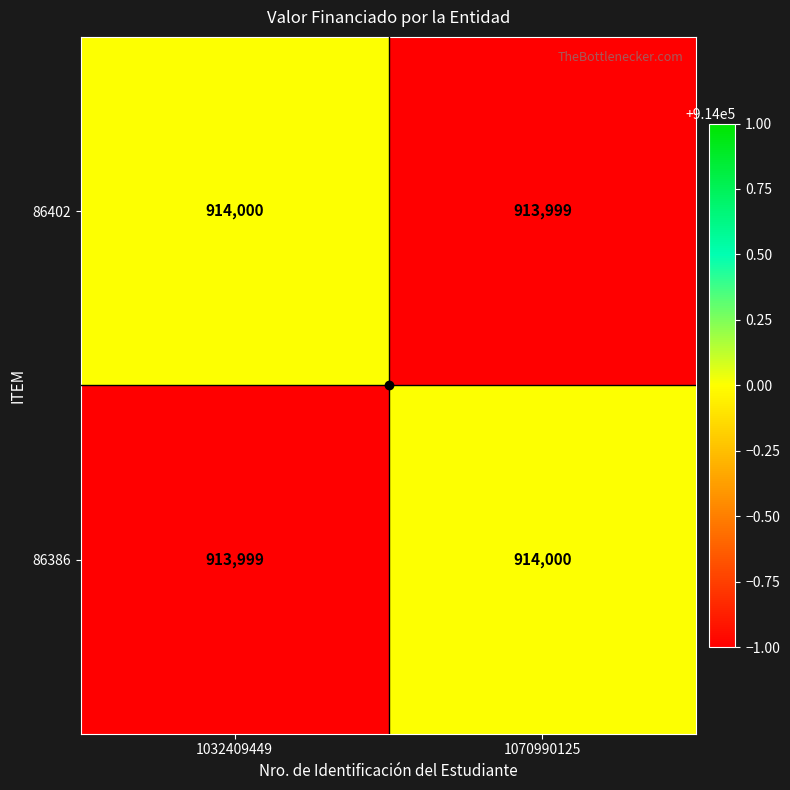

What is the sum of all 86386 values?

1827999